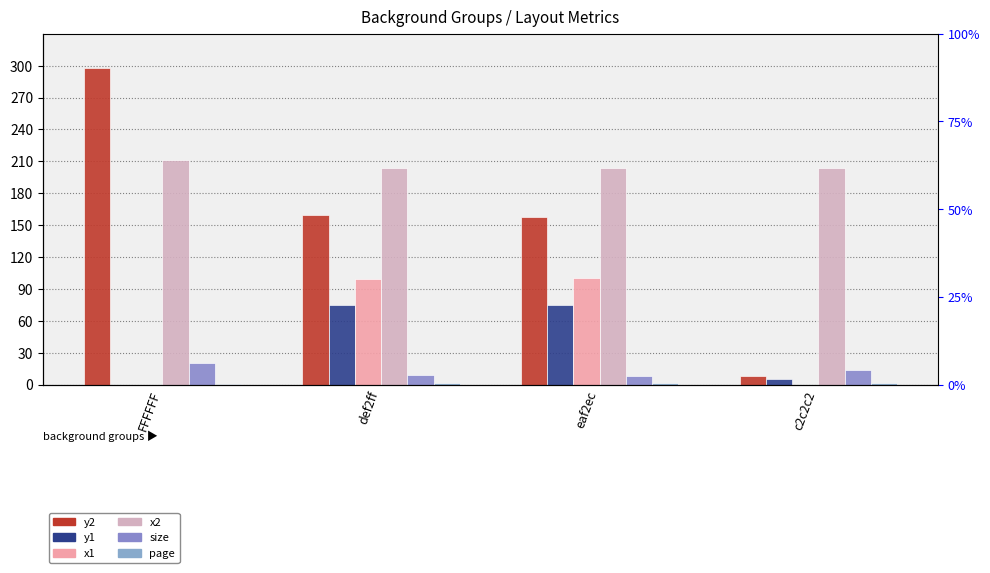

The page series shows 2 at c2c2c2. True or false?

True